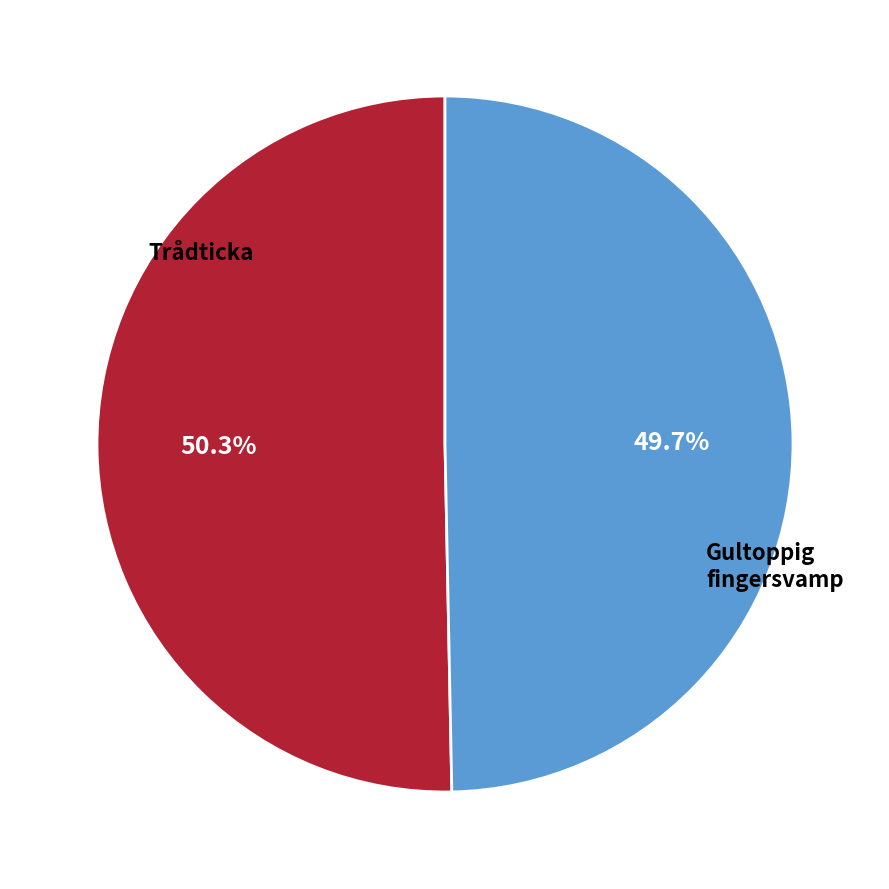

Does any single category account for the majority?

Yes